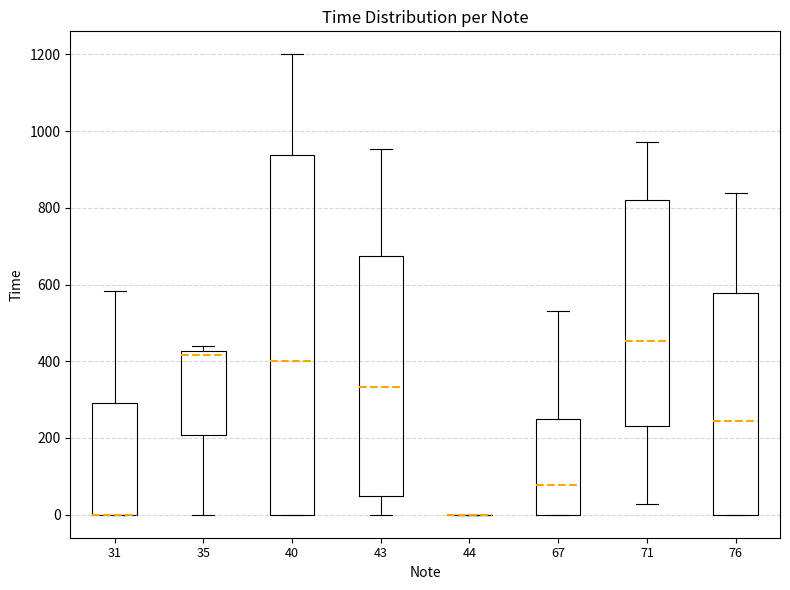

Reading left to right, read every box against the y-axis: the position of its median line, the range the box covers, and the ends of its whiskers. The values are not printed on the chart, so give them approximately, as read against the axis.

31: median 0 (drawn on the box's lower edge), box 0 to 300, whiskers 0 to 580
35: median 420 (just below the box's upper edge), box 200 to 420, whiskers 0 to 440
40: median 400, box 0 to 940, whiskers 0 to 1200
43: median 340, box 40 to 680, whiskers 0 to 960
44: box collapsed to a line at 0, whiskers 0 to 0
67: median 80, box 0 to 260, whiskers 0 to 540
71: median 460, box 240 to 820, whiskers 20 to 980
76: median 240, box 0 to 580, whiskers 0 to 840